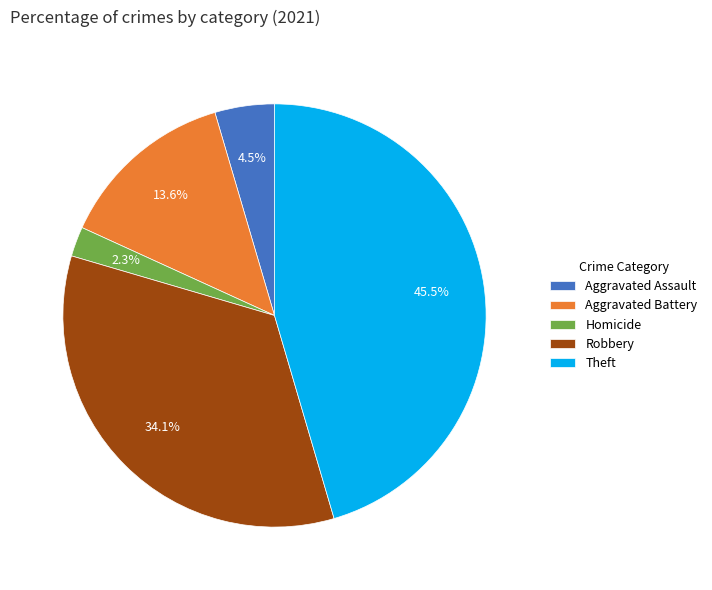

Approximately how many times larger is the value at Homicide compared to Aggravated Assault?

0.5